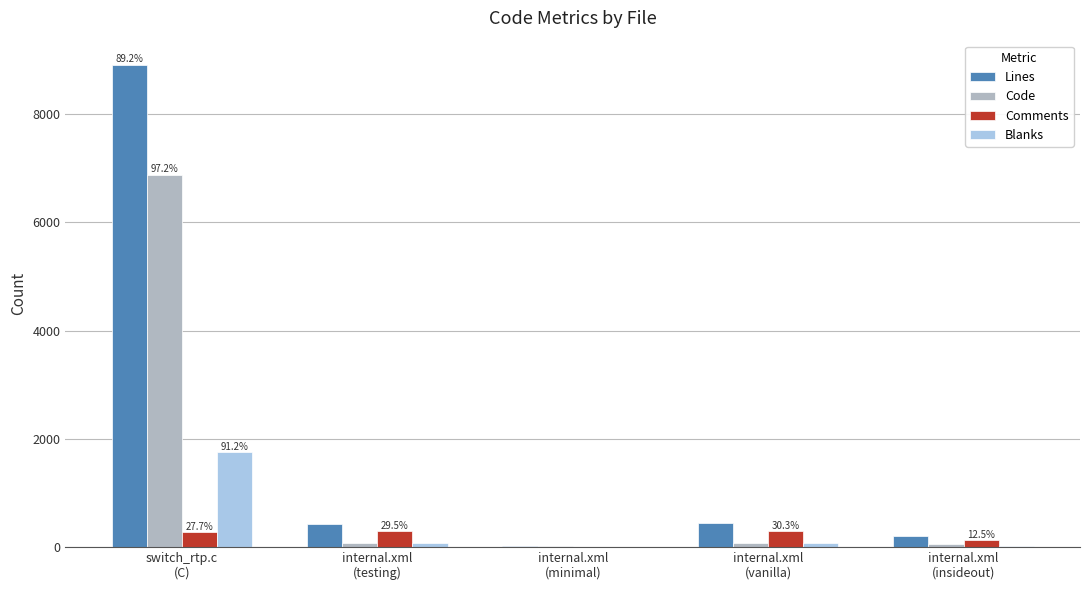

What is the sum of all Comments values?

987